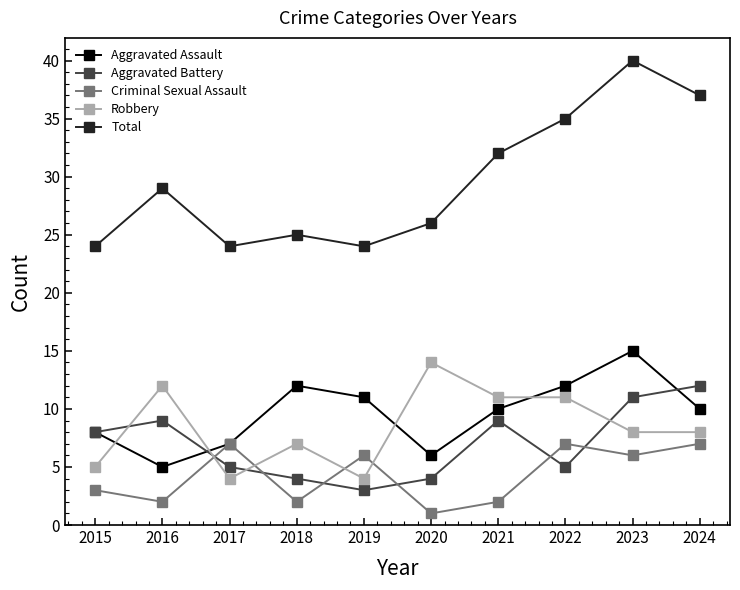

What is the sum of all Aggravated Assault values?

96